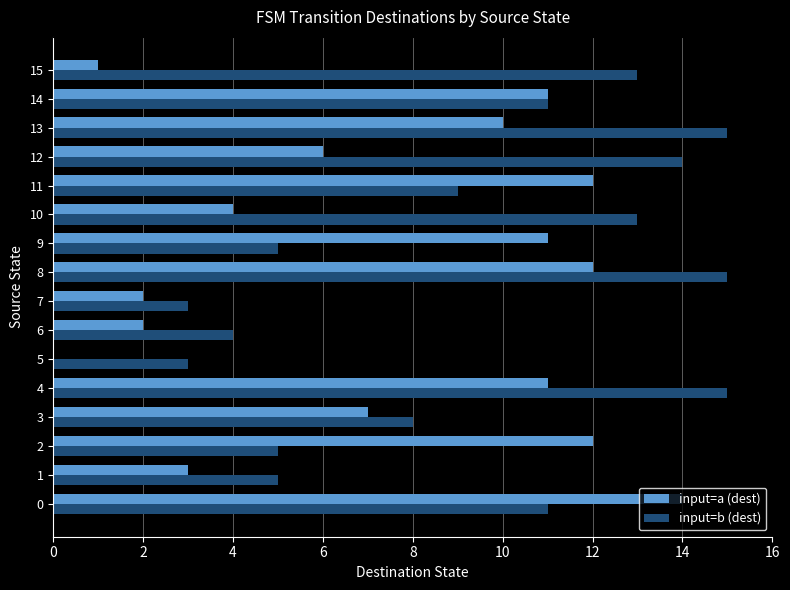

At which category is the sum across all series the highest?

8